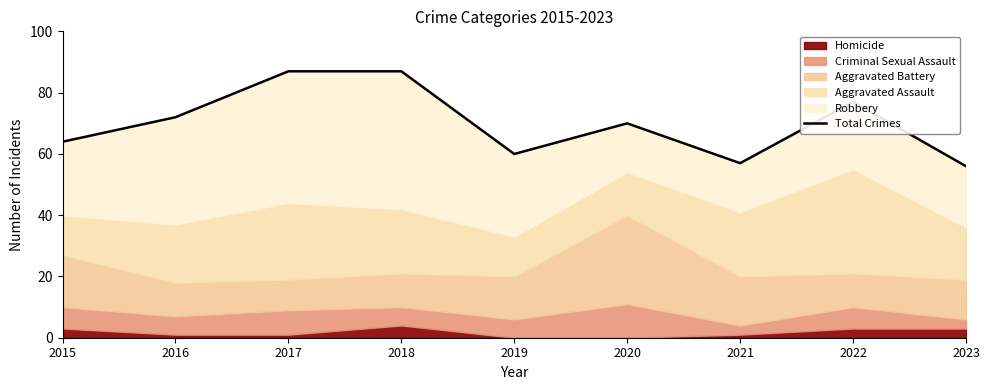

How many points are lower than both their immediate neighbors (excluding endpoints)?

2